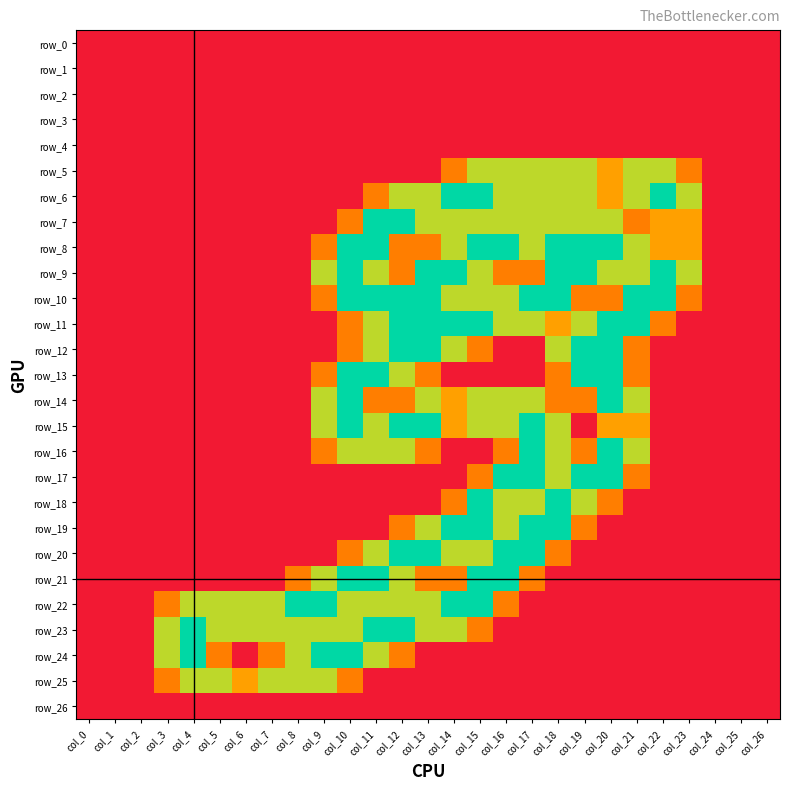

How many categories are shown in the chart?

27